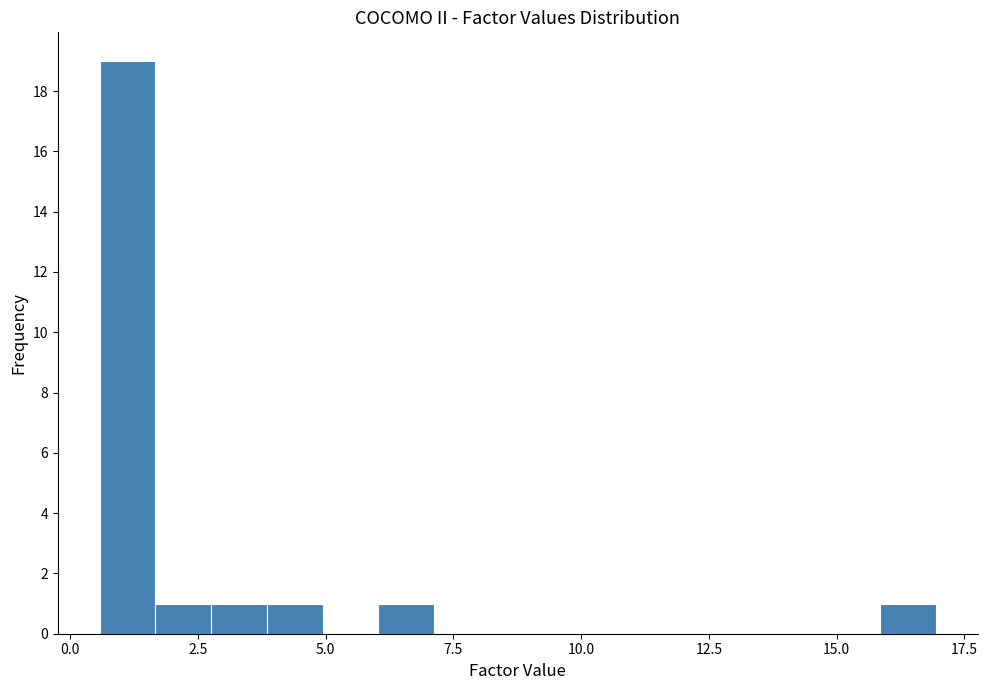

Around what value on the x-axis is the tallest bar? Give the approximate position of its centre, as read against the axis.

1.0